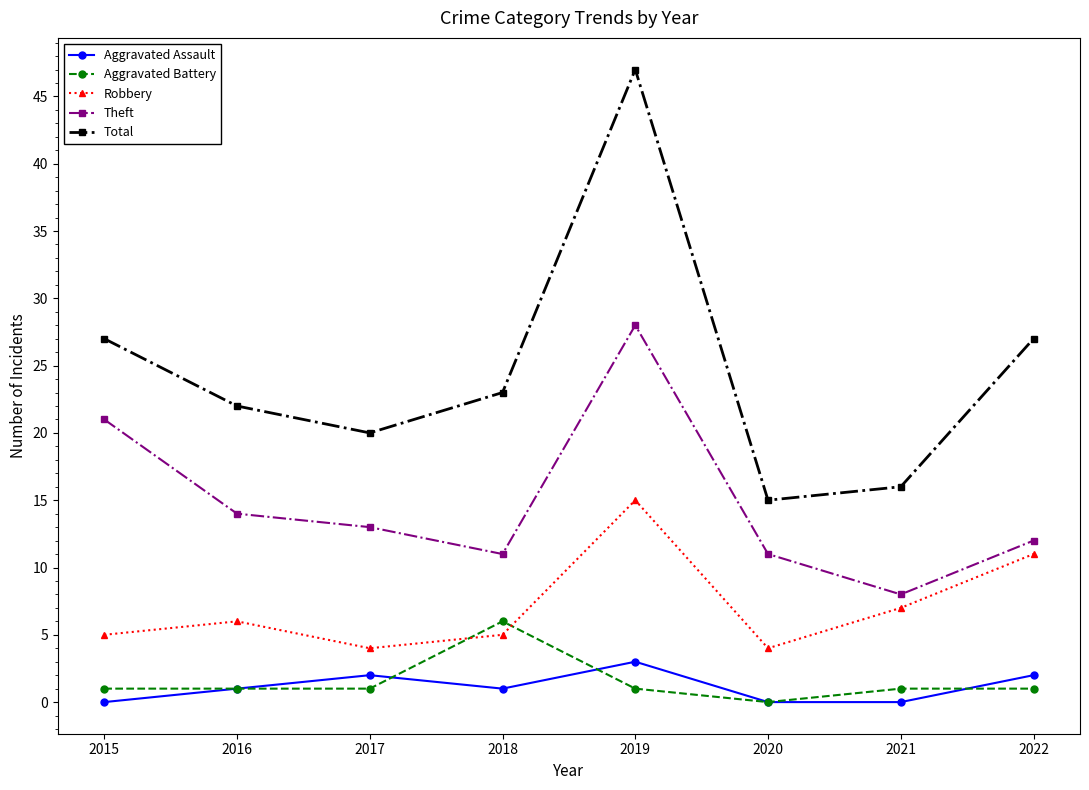

What is the sum of the Aggravated Assault values at 2018 and 2016?

2